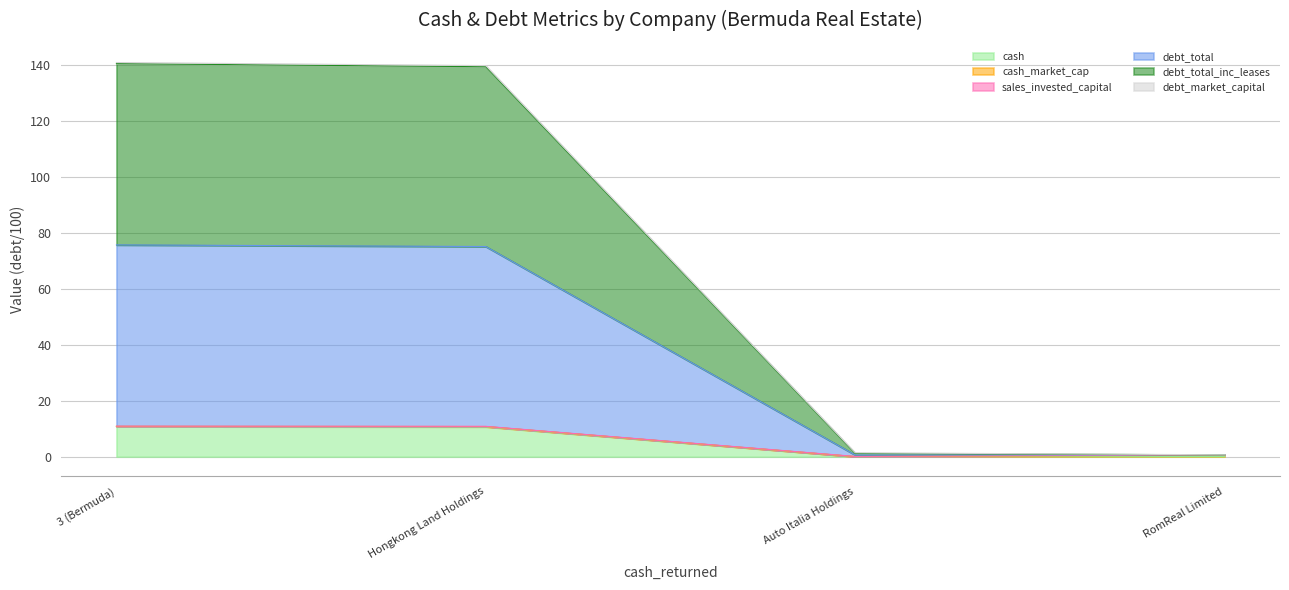

True or false: debt_total_inc_leases has a value of 1.8 at Auto Italia Holdings.

False